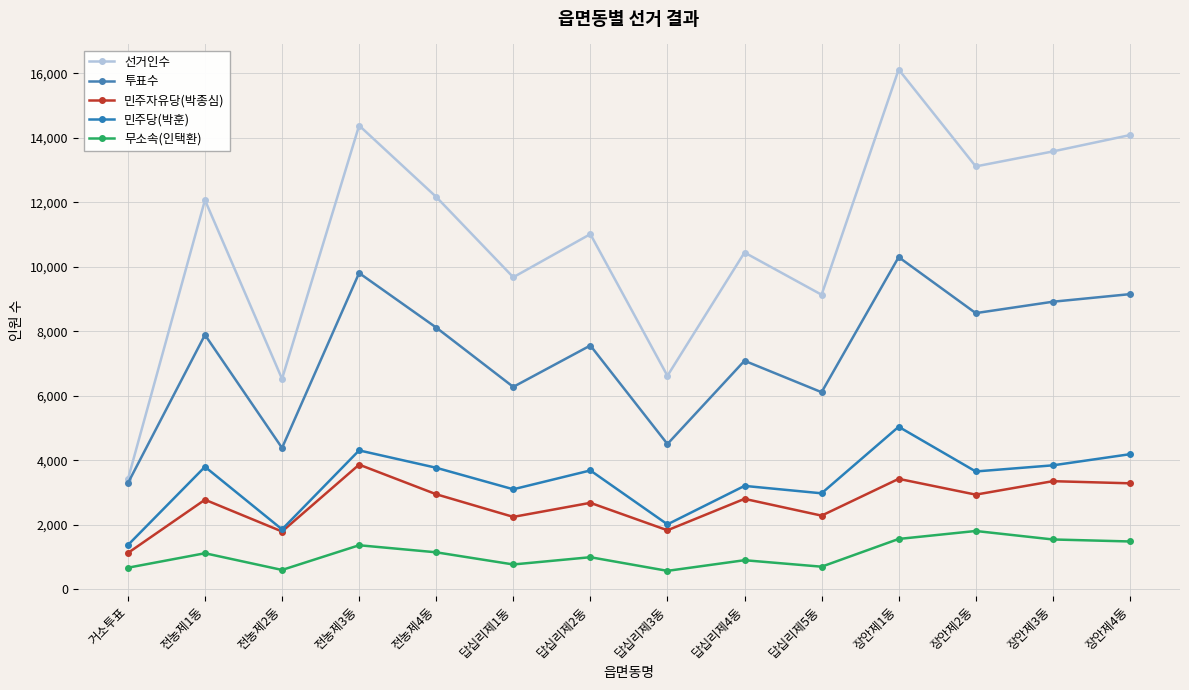

At how many categories does at least one series exceed 6088?

13